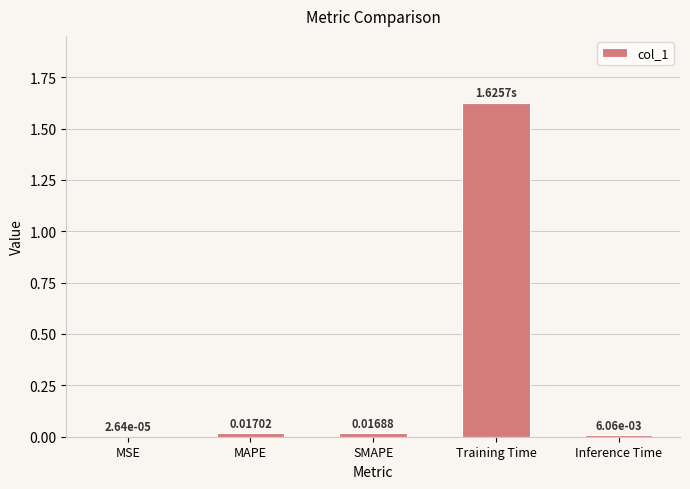

Between Inference Time and MAPE, which is larger?

MAPE